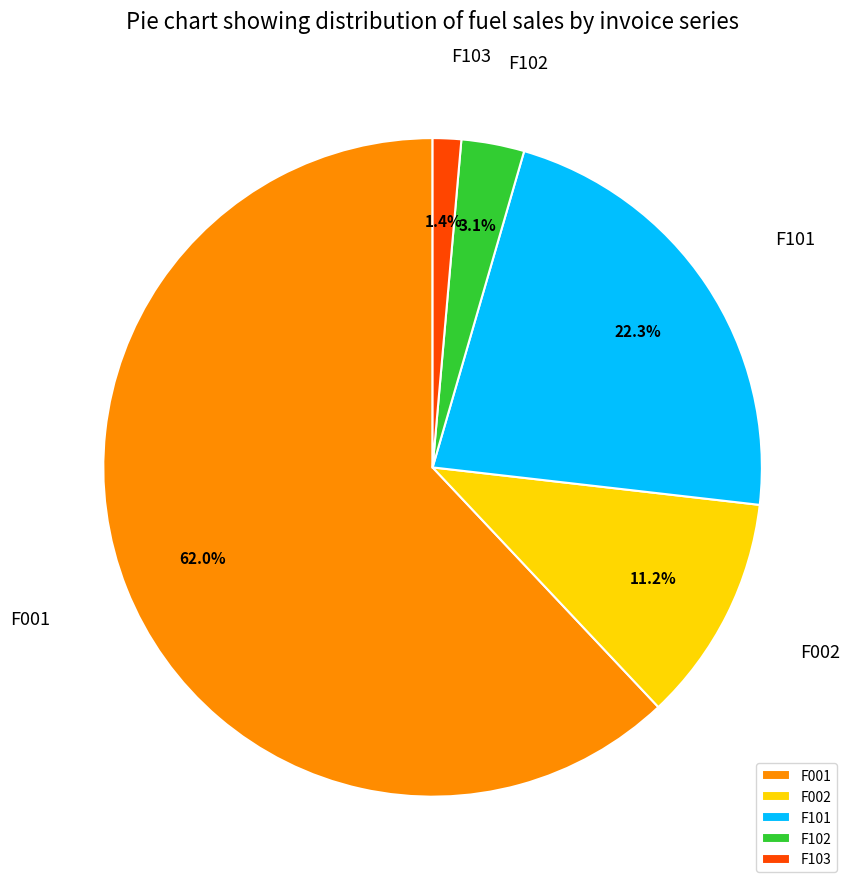

Rank the categories by value from highest to lowest.

F001, F101, F002, F102, F103